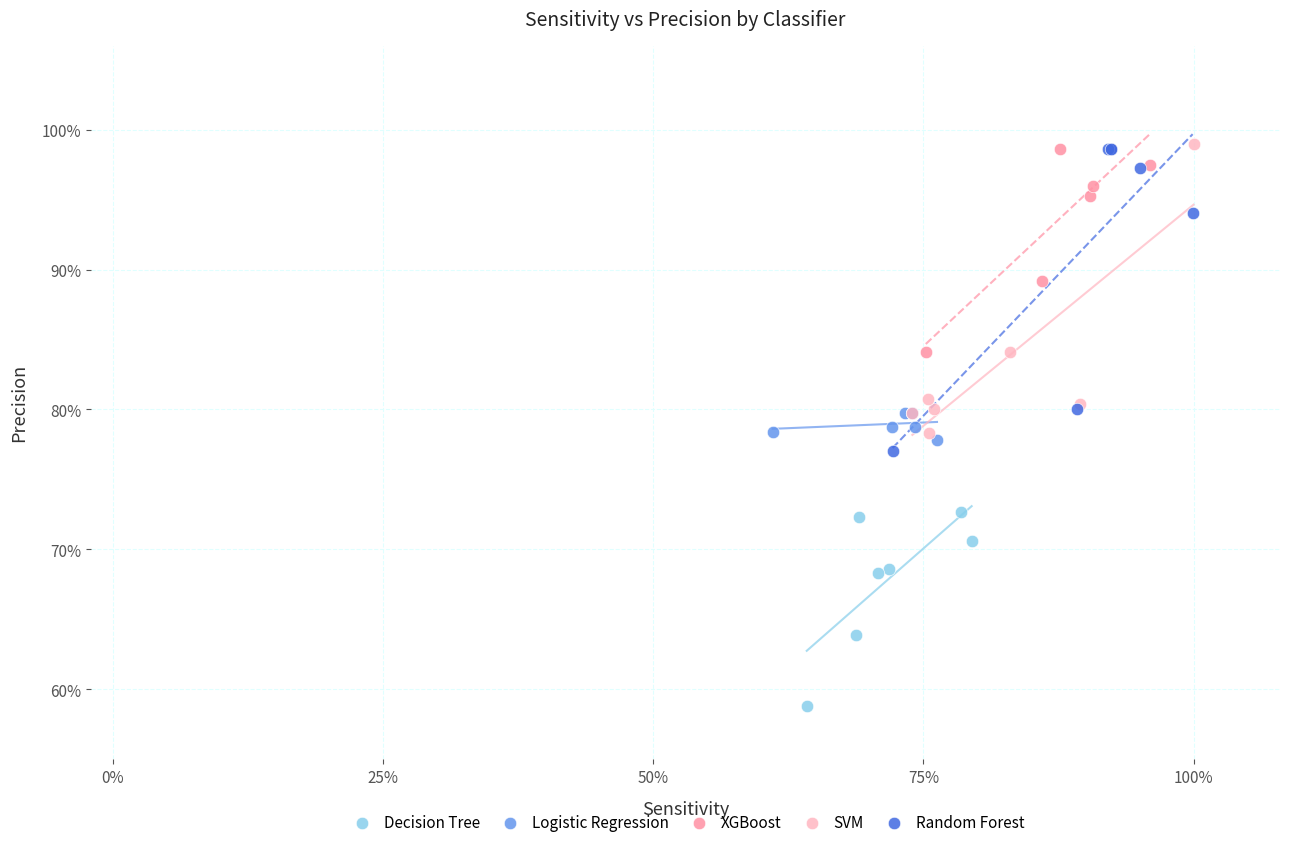

Which series contains the lowest Y value?

Decision Tree